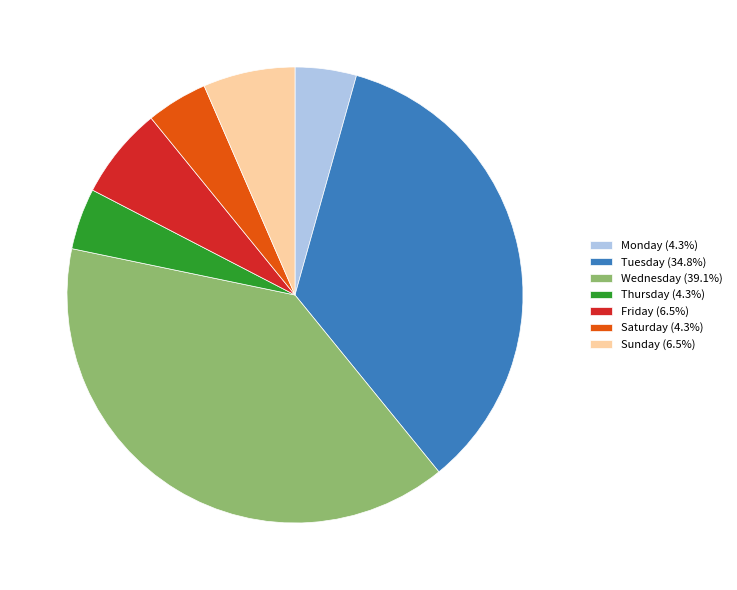

Which has a higher value, Sunday or Wednesday?

Wednesday